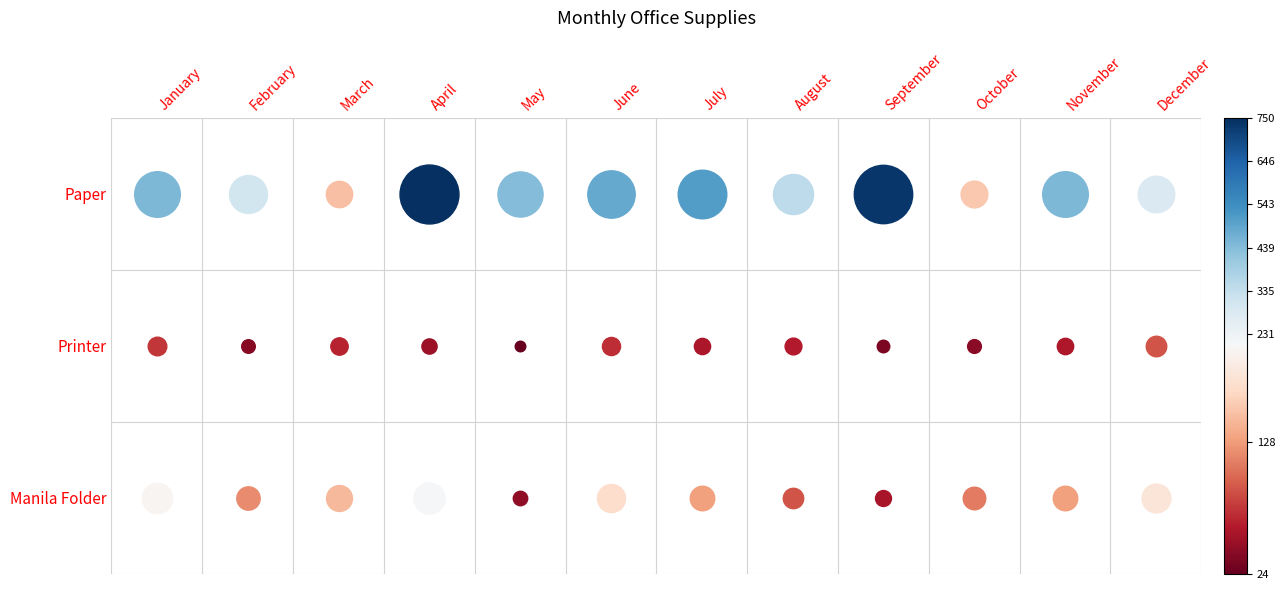

Is it true that Paper equals 450 at January?

True